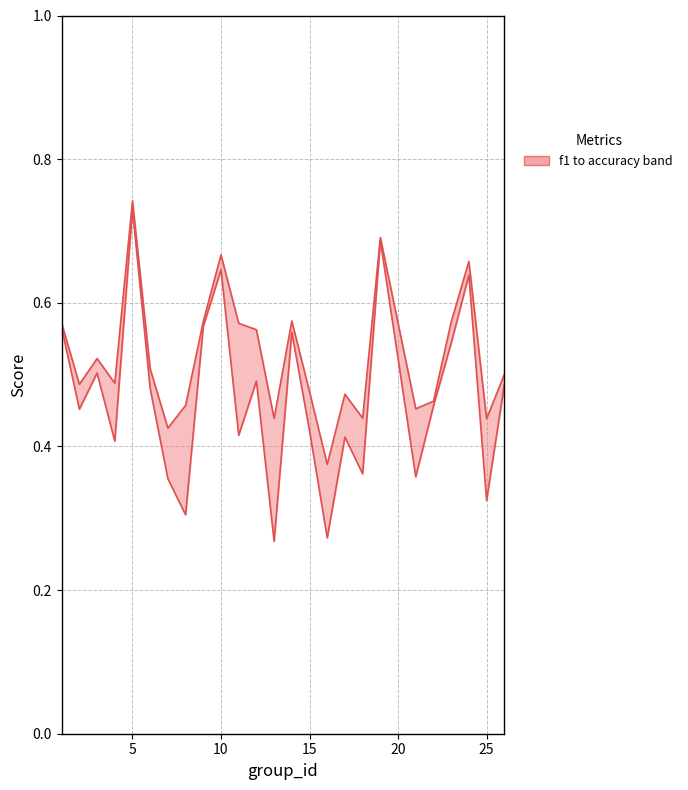

True or false: accuracy and f1 cross at least once.

False